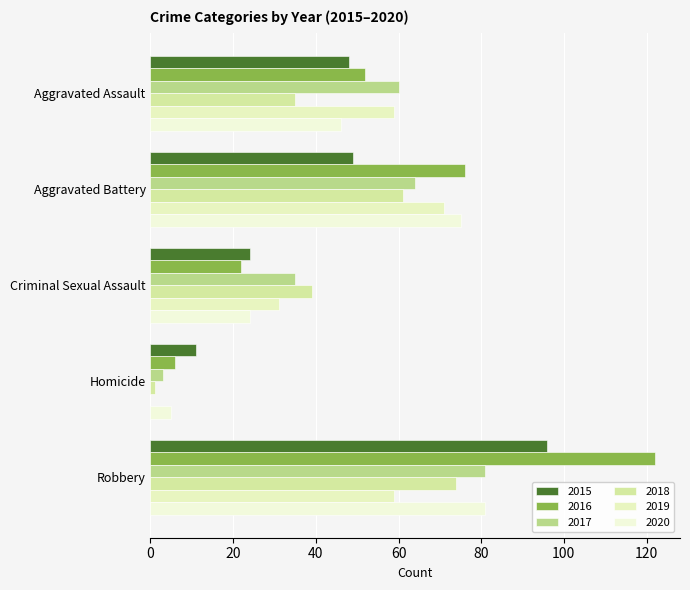

Count the number of categories in the chart.

5